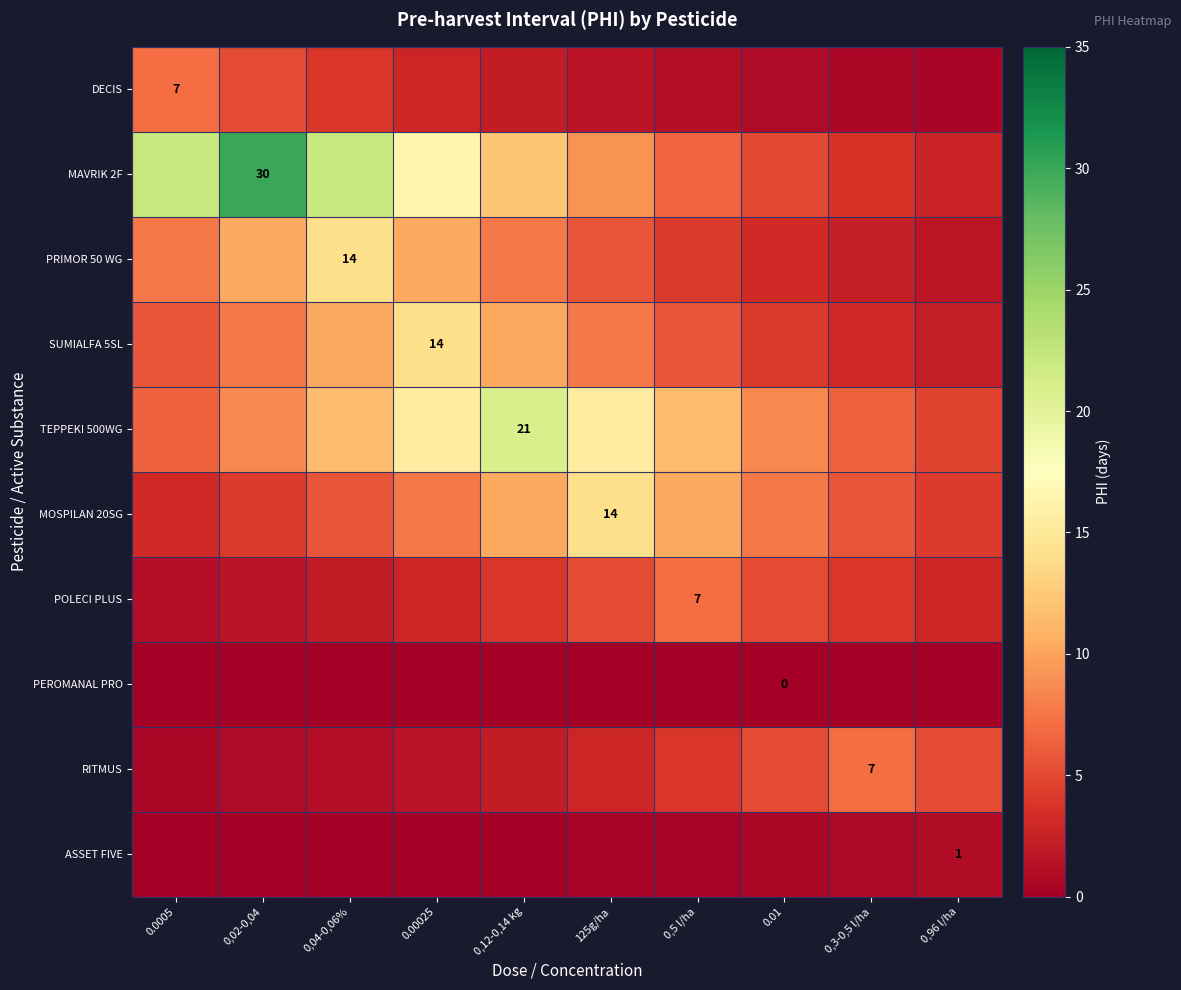

List the series in order of their peak value, highest first.

MAVRIK 2F, TEPPEKI 500WG, PRIMOR 50 WG, SUMIALFA 5SL, MOSPILAN 20SG, DECIS, POLECI PLUS, RITMUS, ASSET FIVE, PEROMANAL PRO